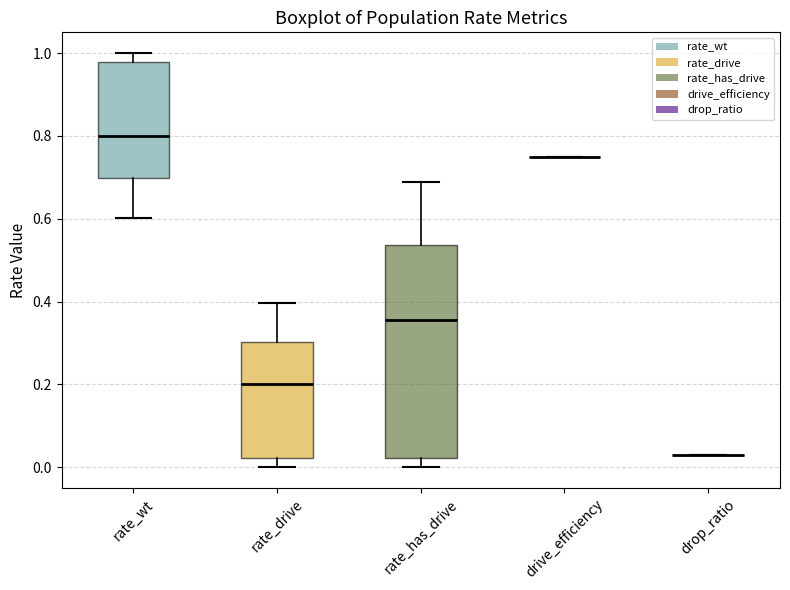

Reading left to right, transcribe this box plot: for each box, give where its median line is, the range the box spans, and where its two whiskers end, as read against the y-axis. The values are not printed on the chart, so give them approximately, as read against the axis.

rate_wt: median 0.80, box 0.70 to 0.98, whiskers 0.60 to 1.00
rate_drive: median 0.20, box 0.02 to 0.30, whiskers 0.00 to 0.40
rate_has_drive: median 0.36, box 0.02 to 0.54, whiskers 0.00 to 0.68
drive_efficiency: box collapsed to a line at 0.76, whiskers 0.76 to 0.76
drop_ratio: box collapsed to a line at 0.04, whiskers 0.04 to 0.04